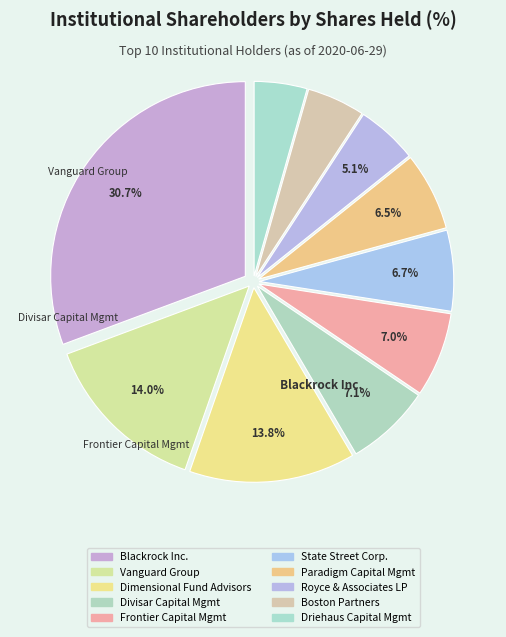

How many slices are in this pie chart?

10